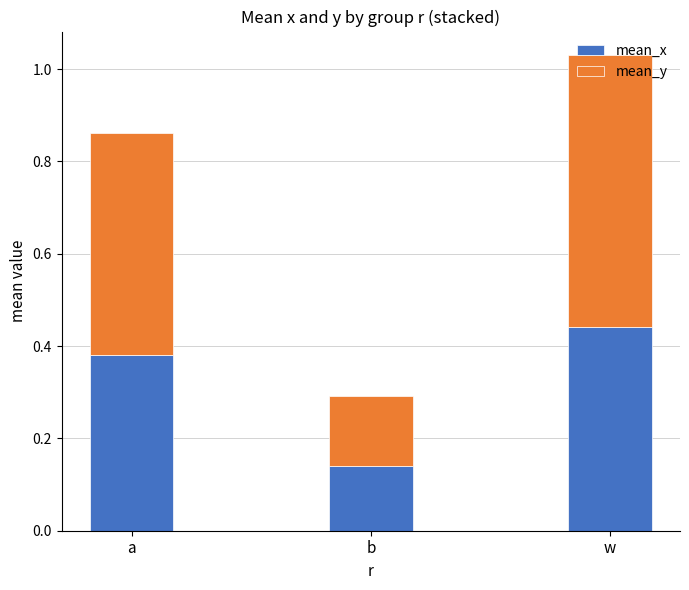

Where is mean_x nearest to the value 0?

b